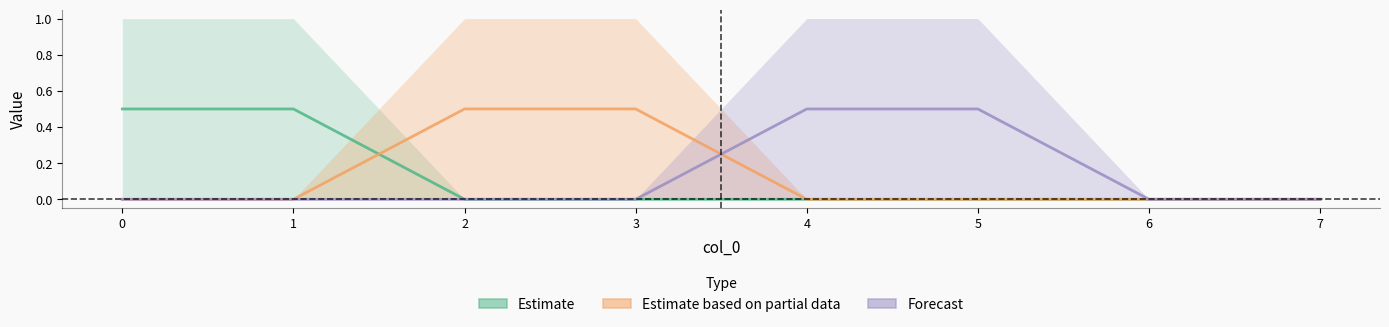

What is the maximum value for Estimate (centre)?

0.5